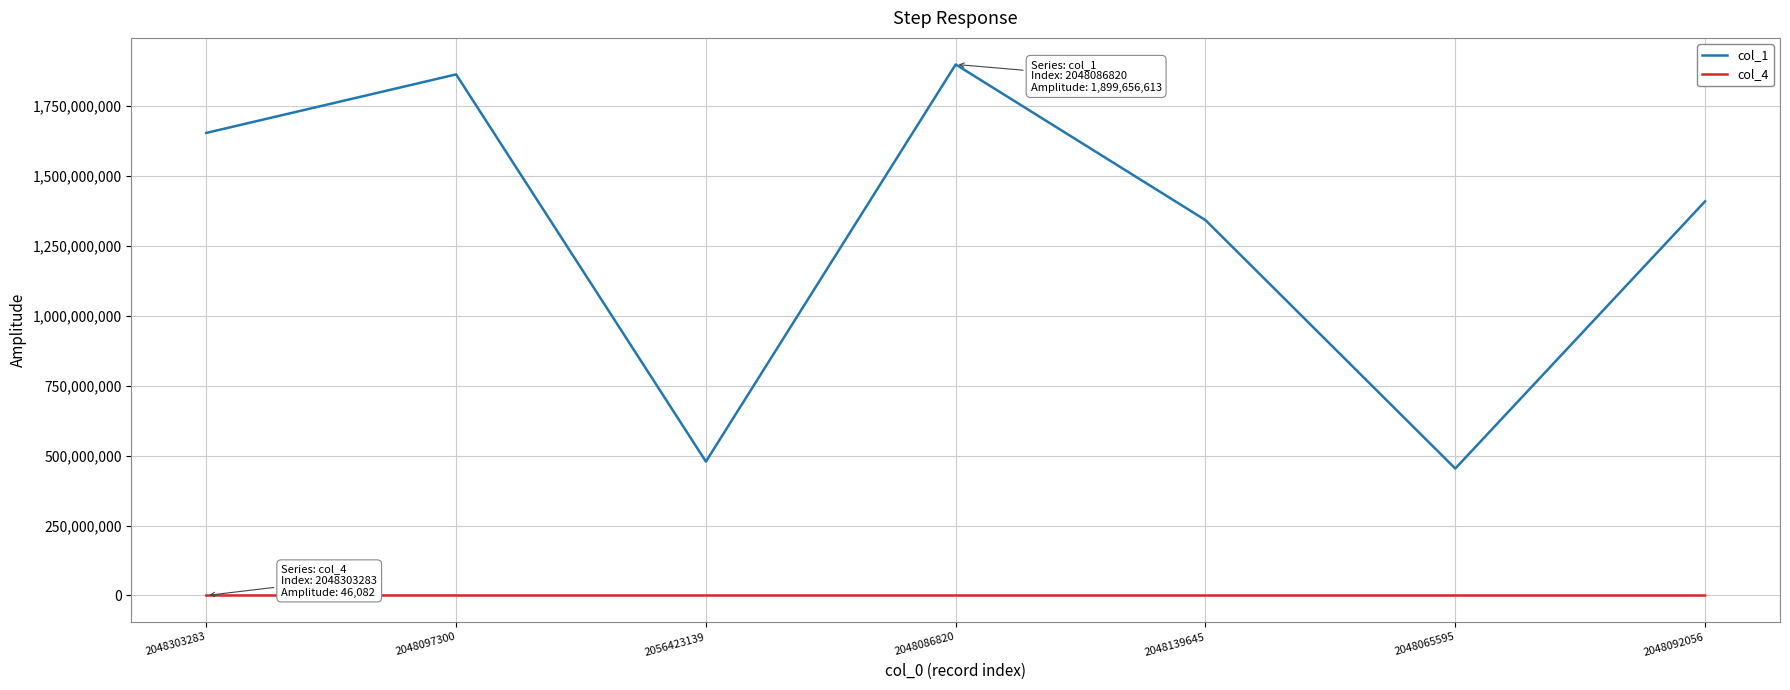

Which series has the largest total across all categories?

col_1